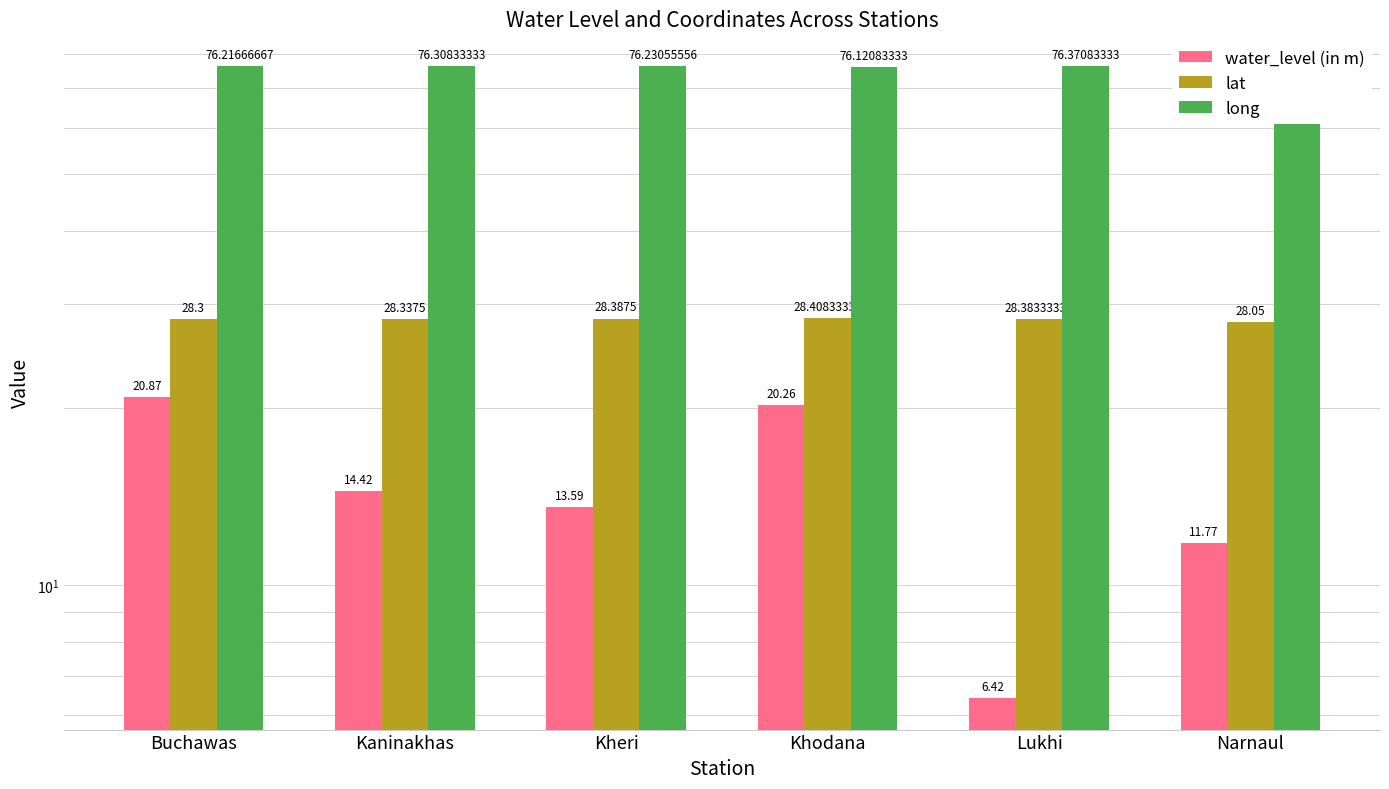

The water_level (in m) series shows 8.0 at Kaninakhas. True or false?

False